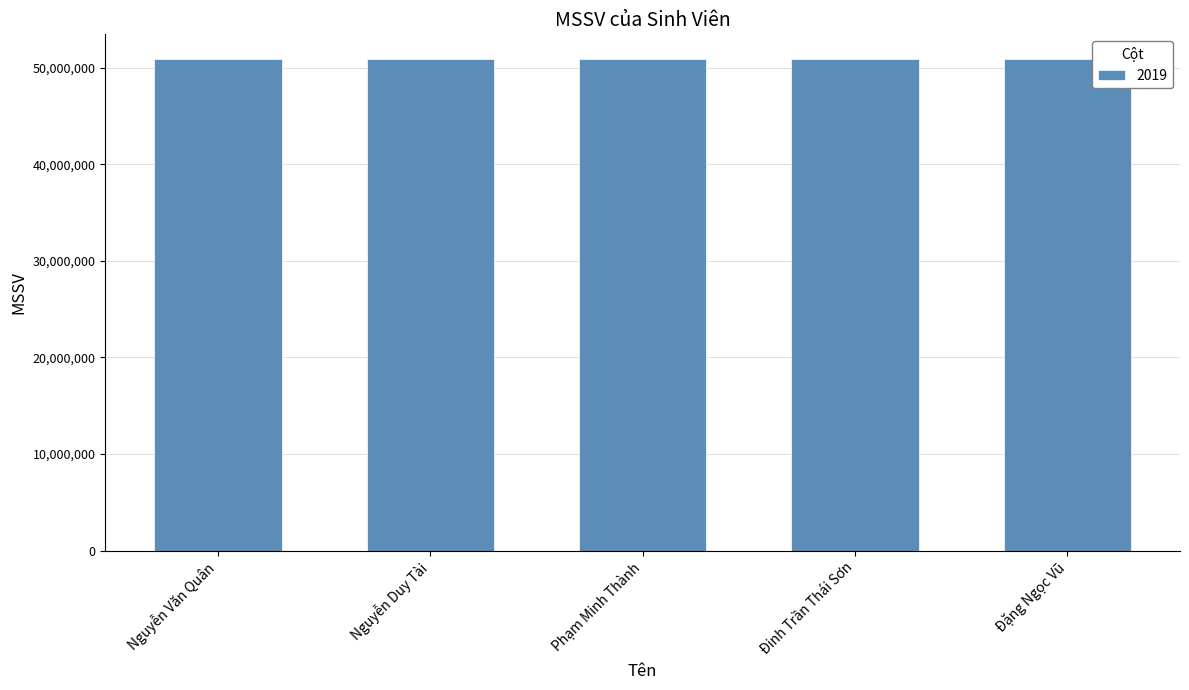

Approximately how many times larger is the value at Nguyễn Văn Quân compared to Nguyễn Duy Tài?

1.0